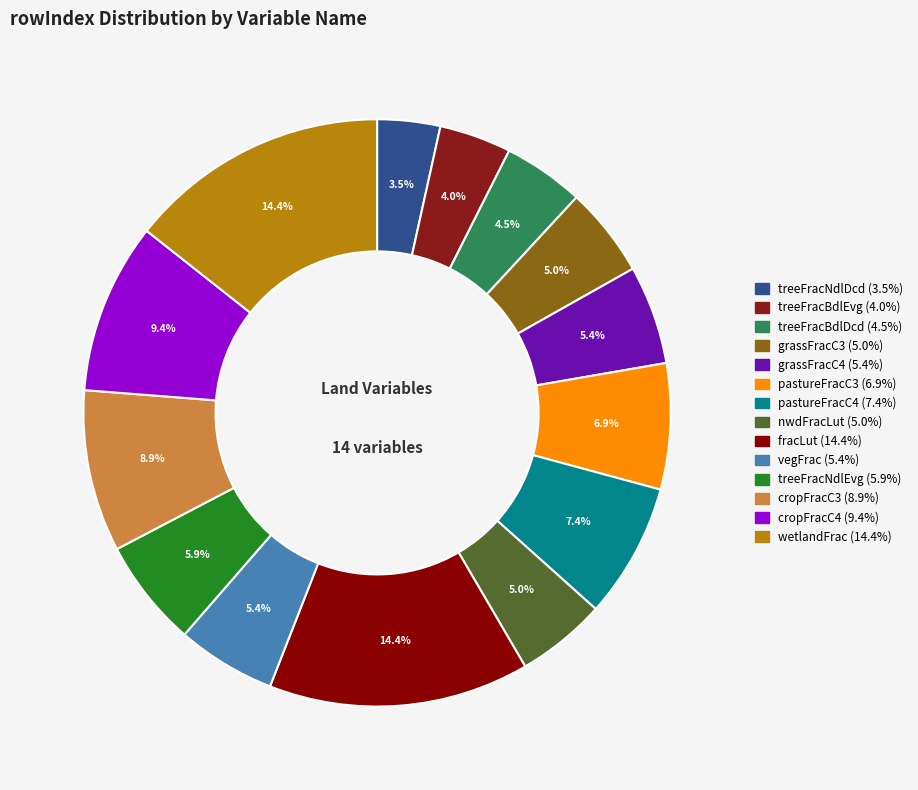

To the nearest percent, what is the average slice percentage?

7%